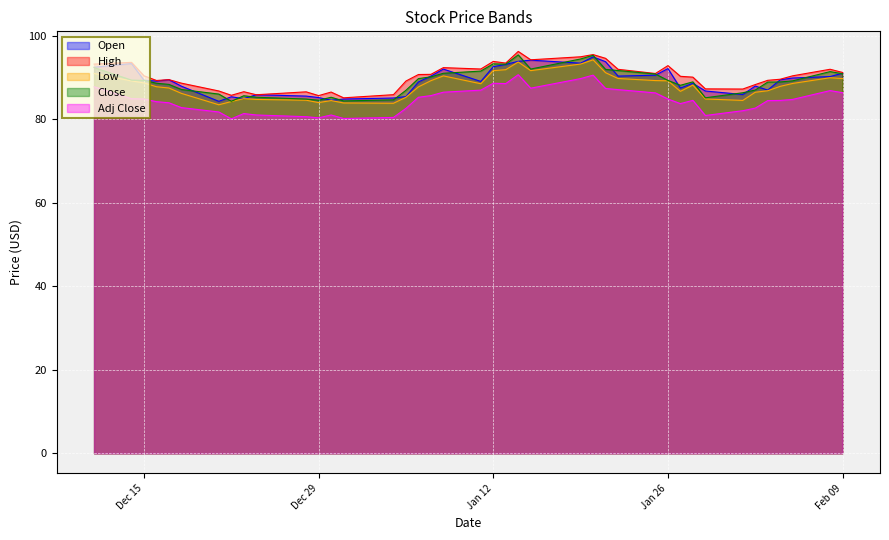

Which series has the largest range (max minus min)?

Close